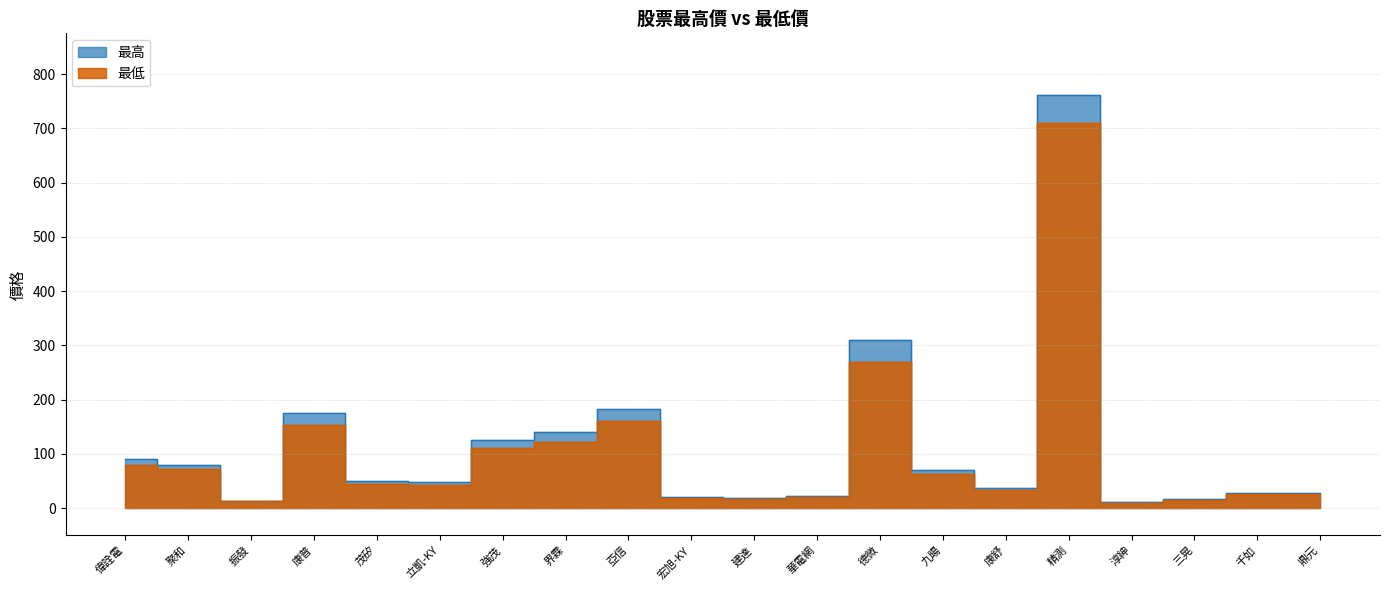

Where is 最高 nearest to the value 386?

德微